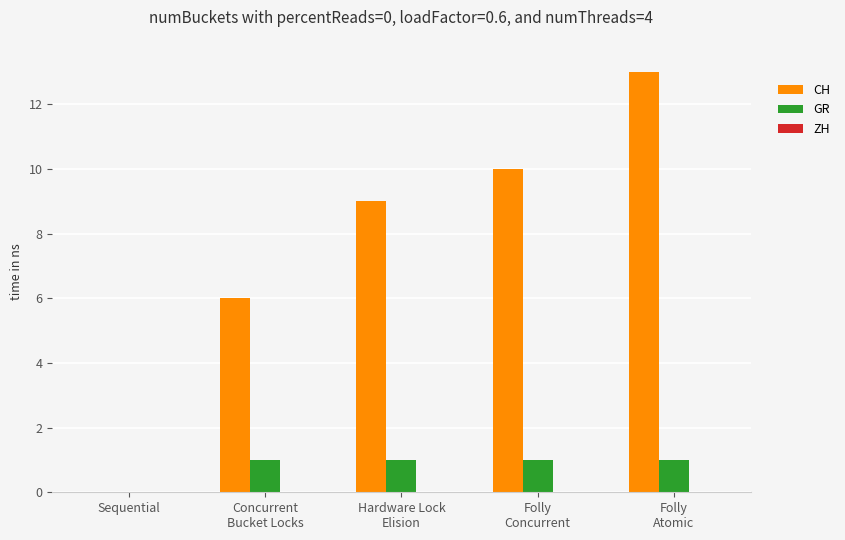

Which series has the largest total across all categories?

CH